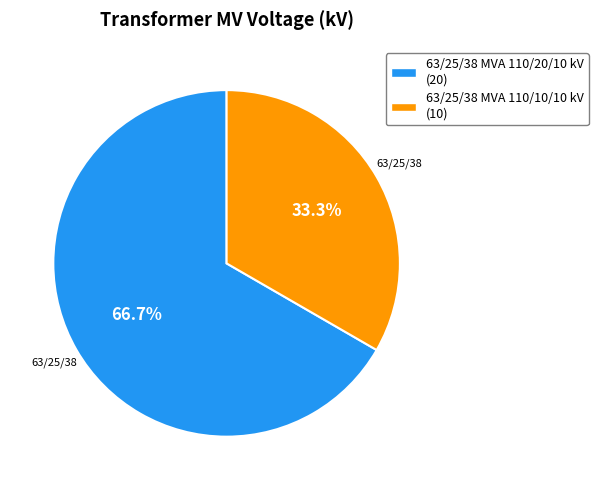

What percentage is the 63/25/38 MVA 110/10/10 kV slice, to the nearest percent?

33%